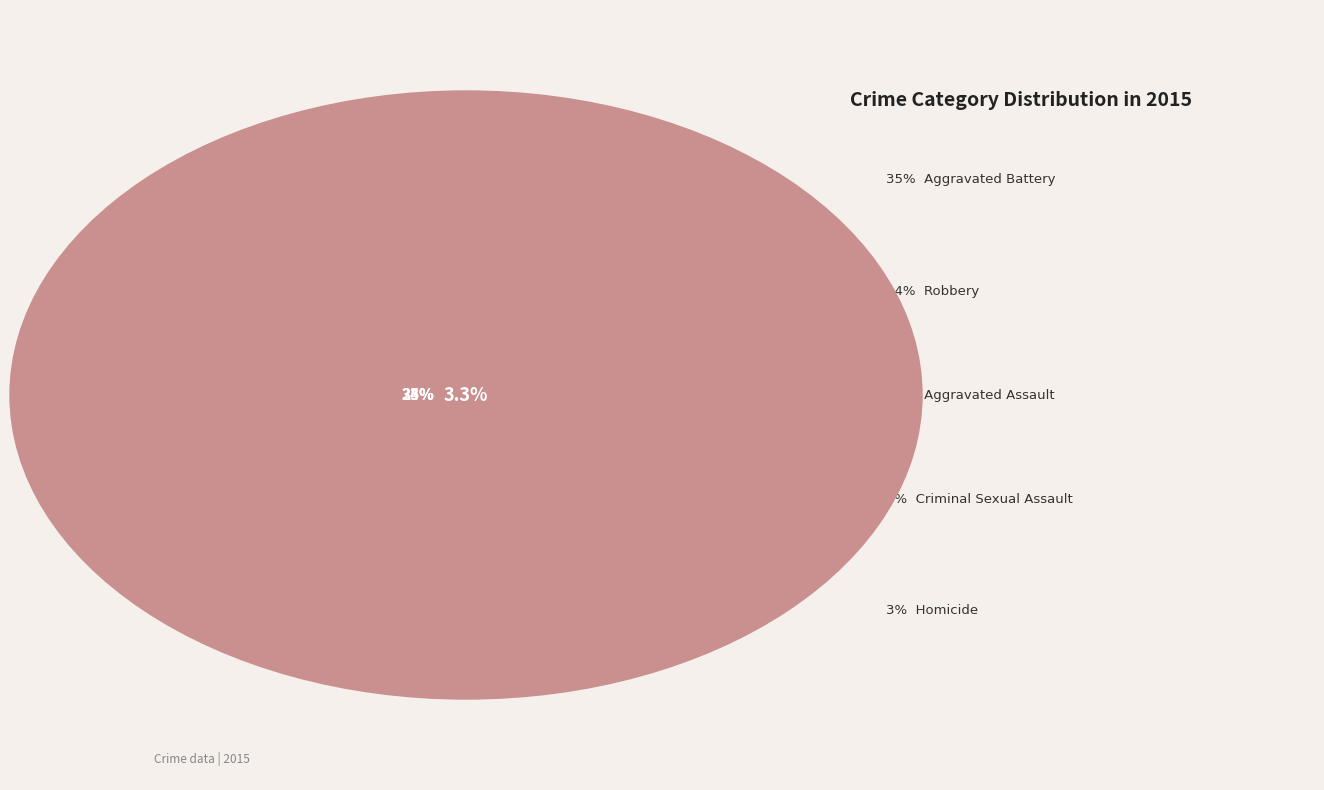

To the nearest percent, what percentage of the pie is Homicide?

3%